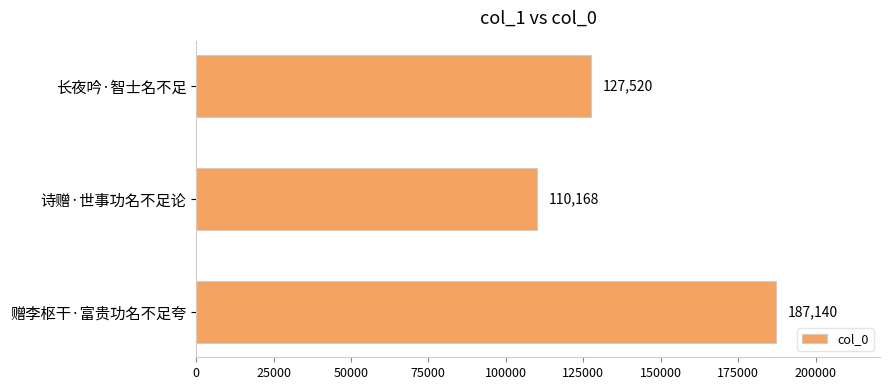

At which category does the chart reach its minimum across all series?

诗赠·世事功名不足论